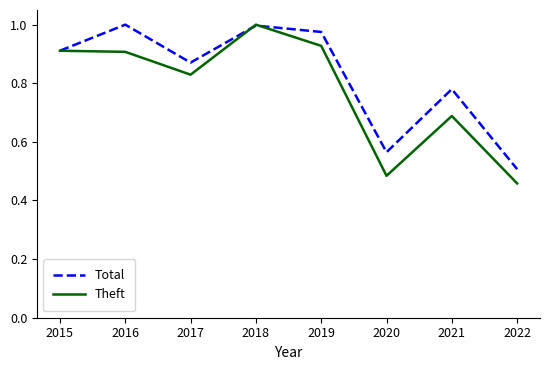

After their last crossing, which series has the higher values: Theft or Total?

Total